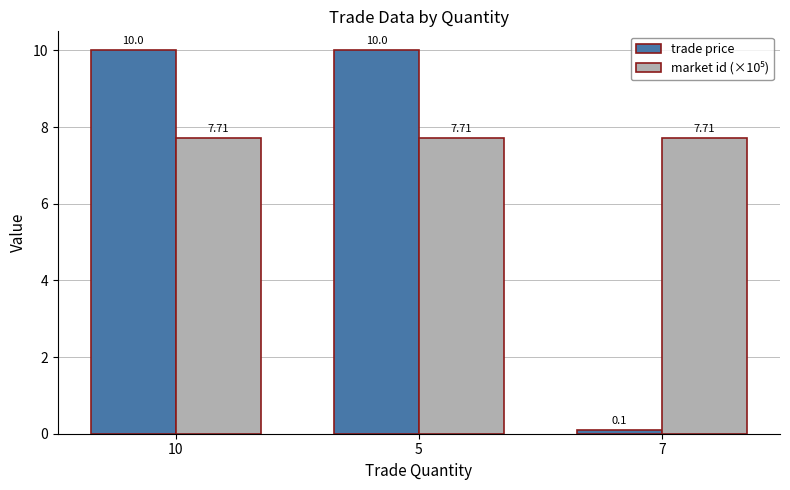

What is the value of the trade price bar at the 1st from the left?

10.0